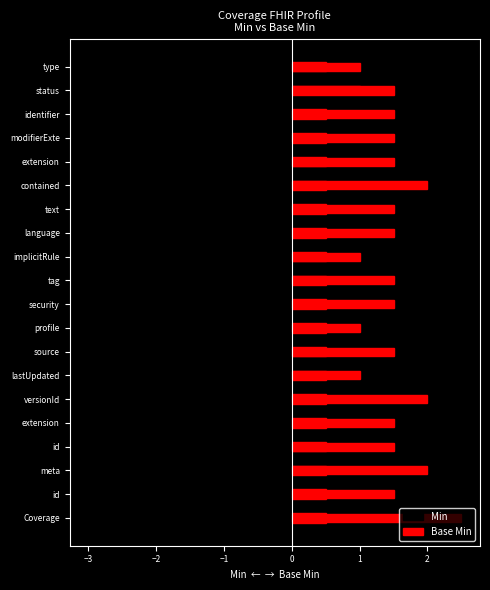

The Base Min series shows 0.2 at profile. True or false?

False